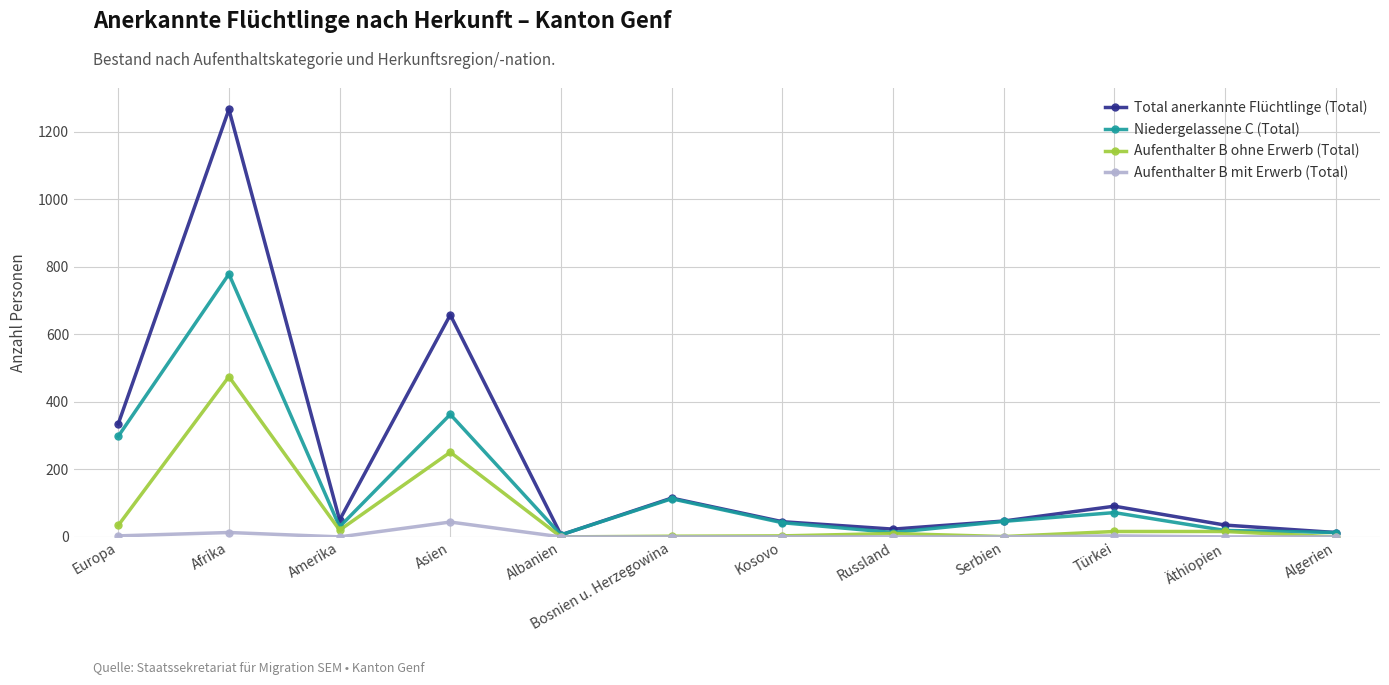

In Niedergelassene C (Total), how many points are lower than both neighbors (excluding endpoints)?

3